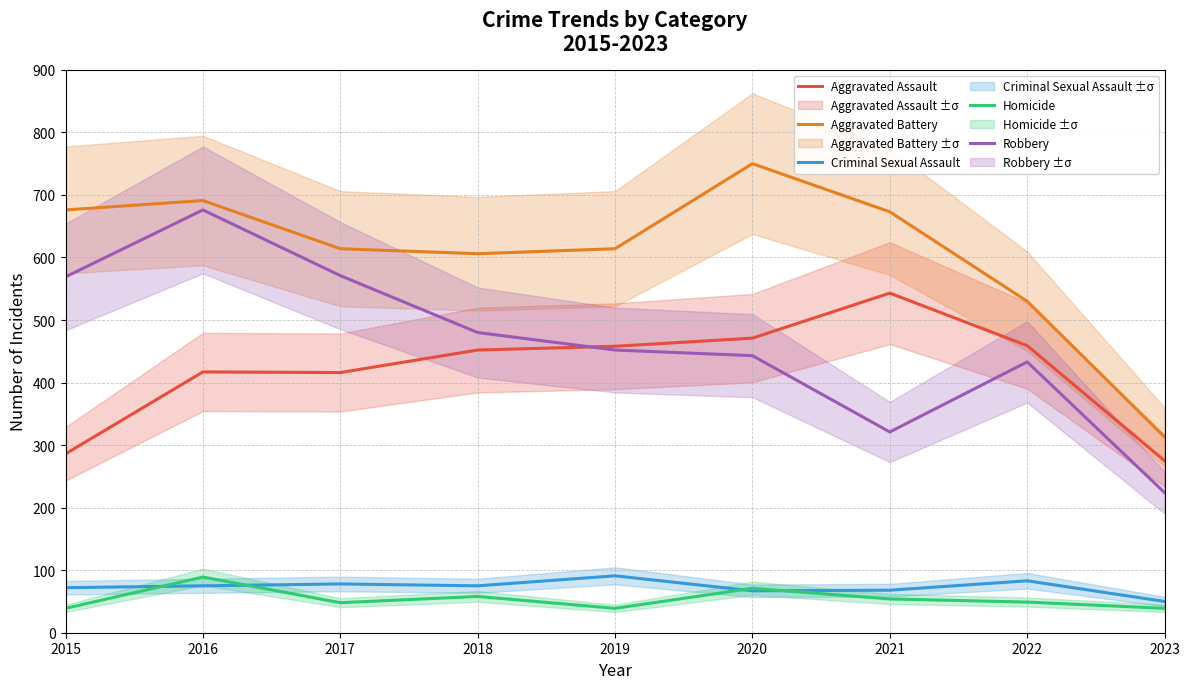

What is the maximum value shown in the chart?

750